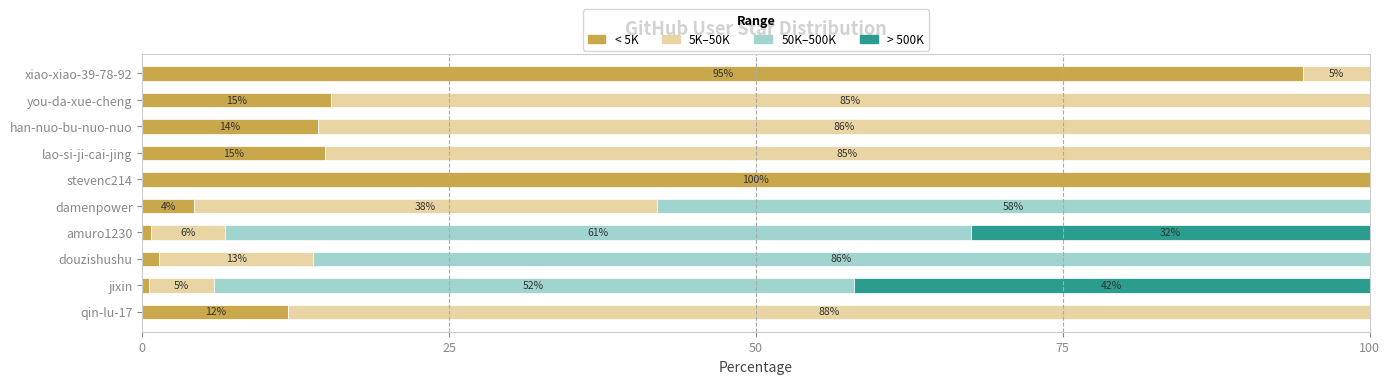

What is the highest value of the < 5K series?

100.0